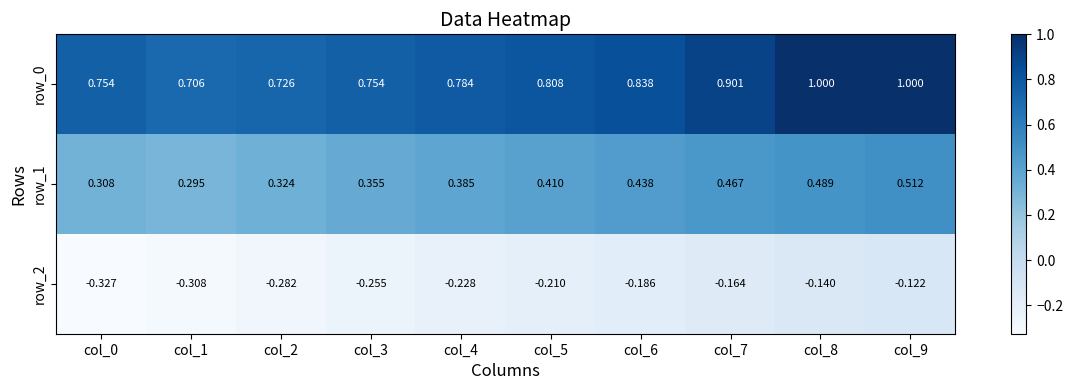

At col_2, list the series in order from largest to smallest.

row_0, row_1, row_2